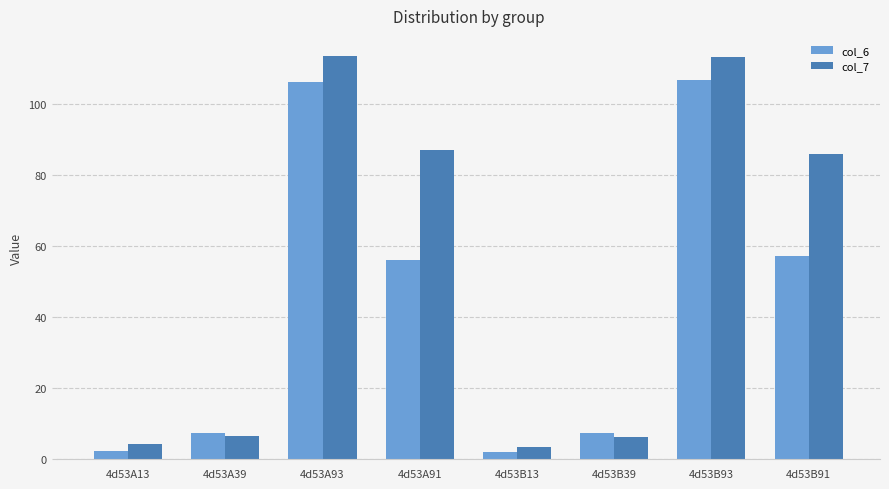

What is the label of the 6th bar from the left?

4d53B39